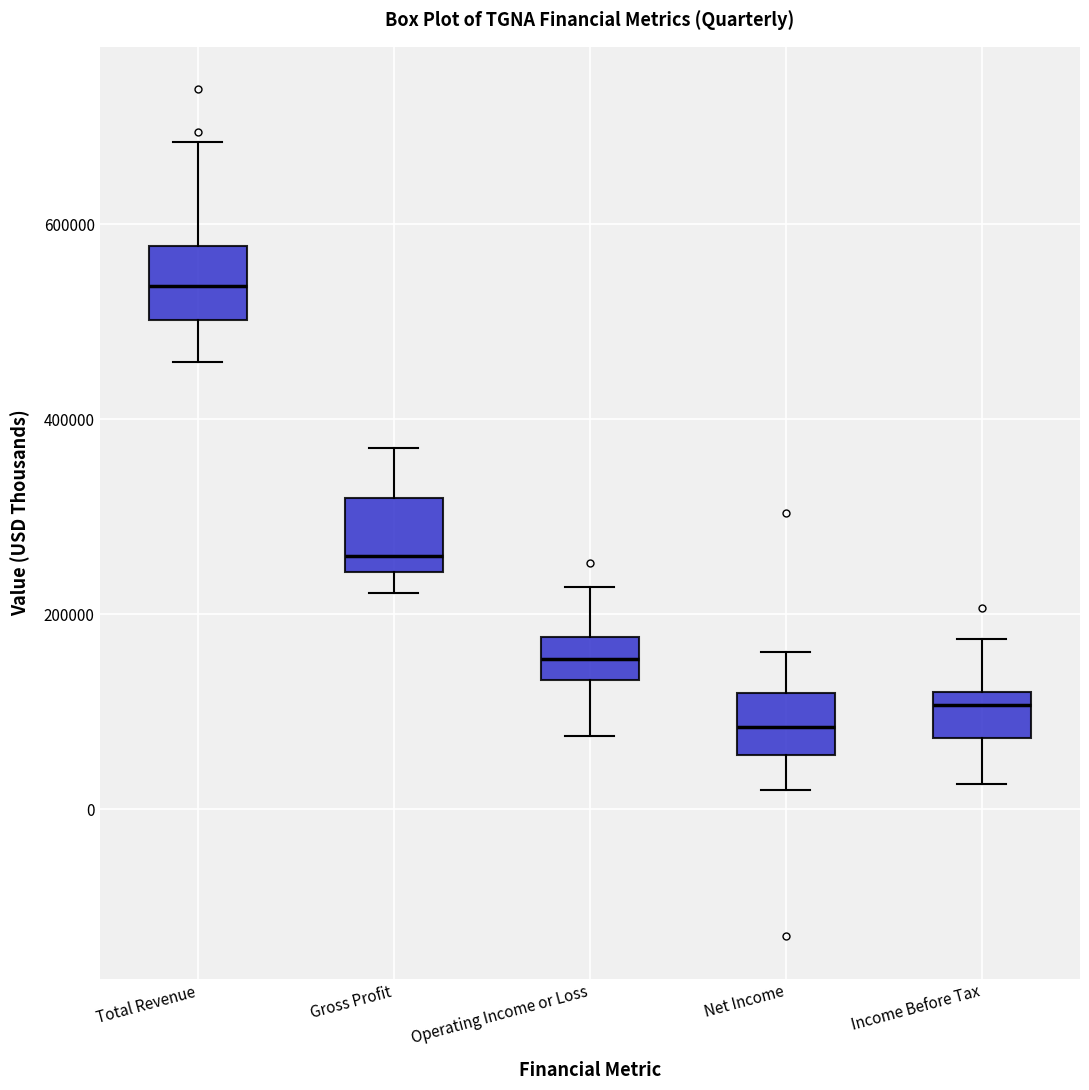

Which box's median line is the highest?

Total Revenue